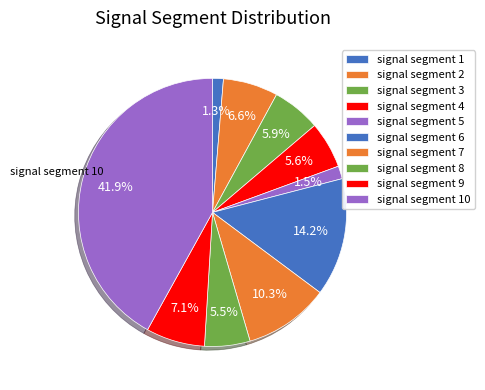

Which slice is the largest?

signal segment 10